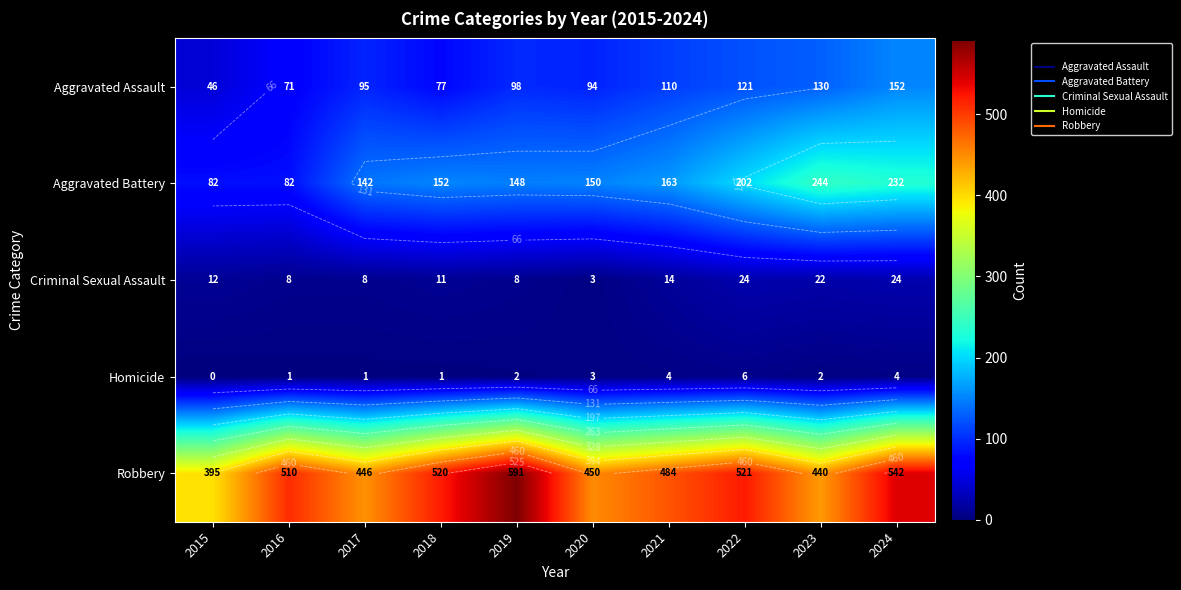

Rank the series at 2022 from lowest to highest value.

Homicide, Criminal Sexual Assault, Aggravated Assault, Aggravated Battery, Robbery